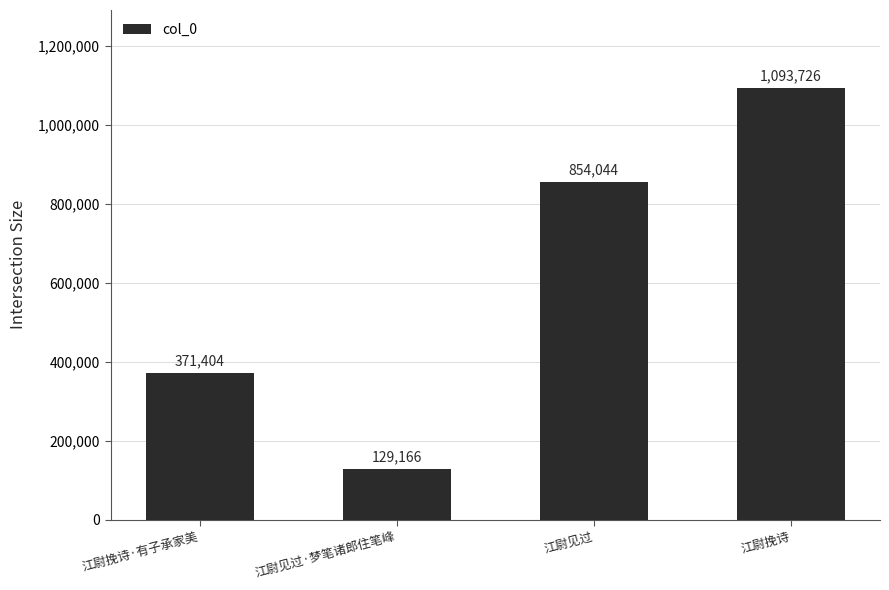

What is the difference between the second highest and second lowest values?

482640